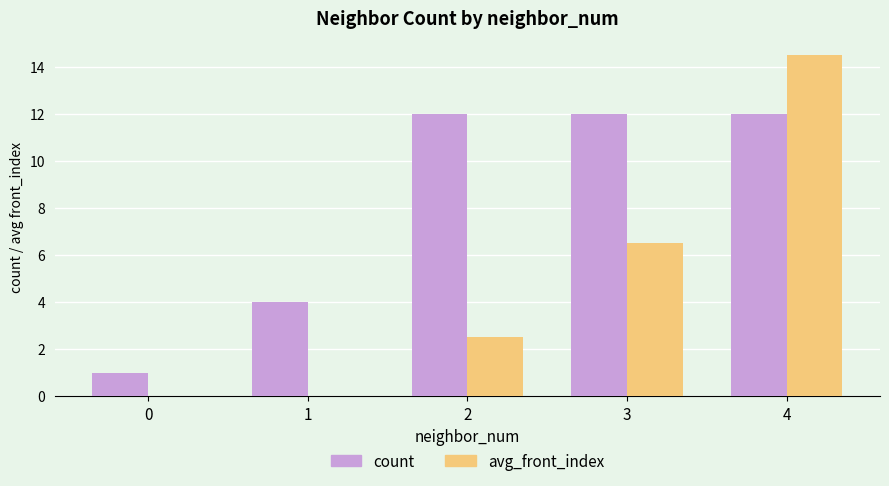

The value of count at 2 is 16.4. True or false?

False